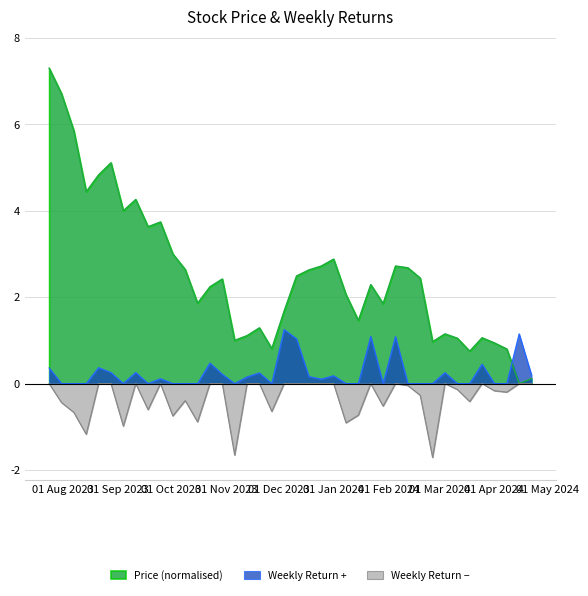

In price, how many points are higher than both neighbors (excluding endpoints)?

10